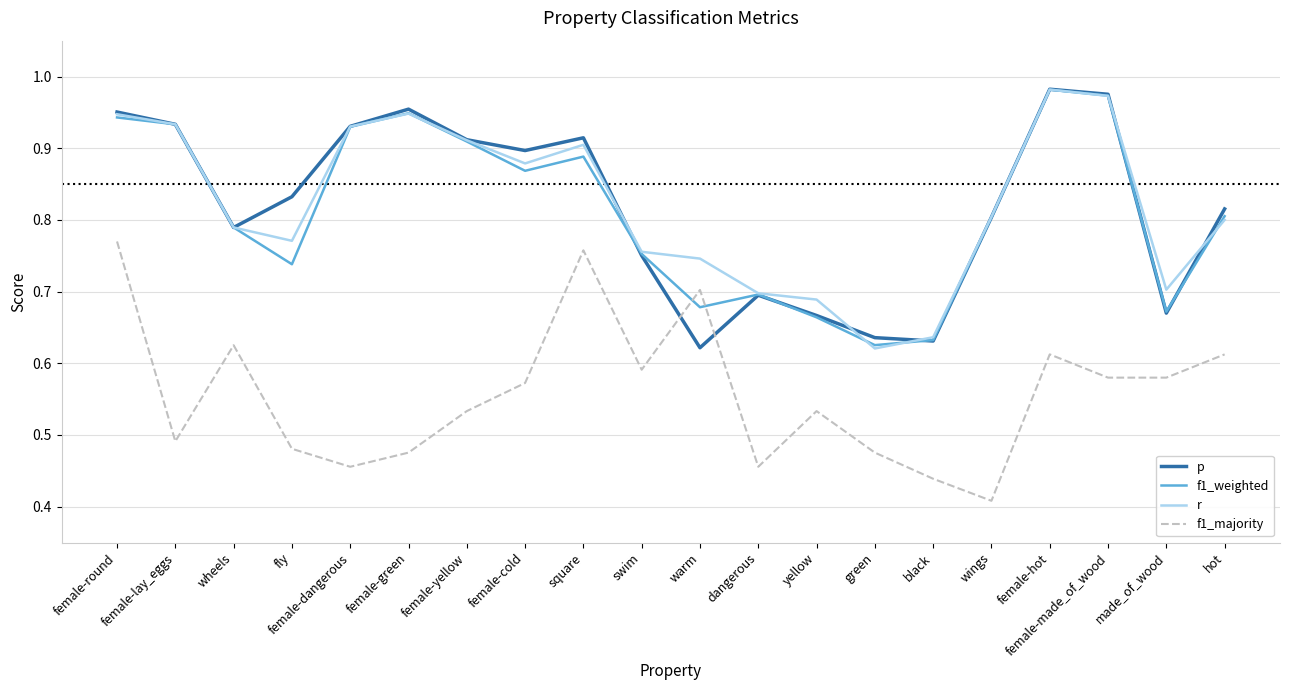

What is the difference between the p values at female-round and female-cold?

0.1